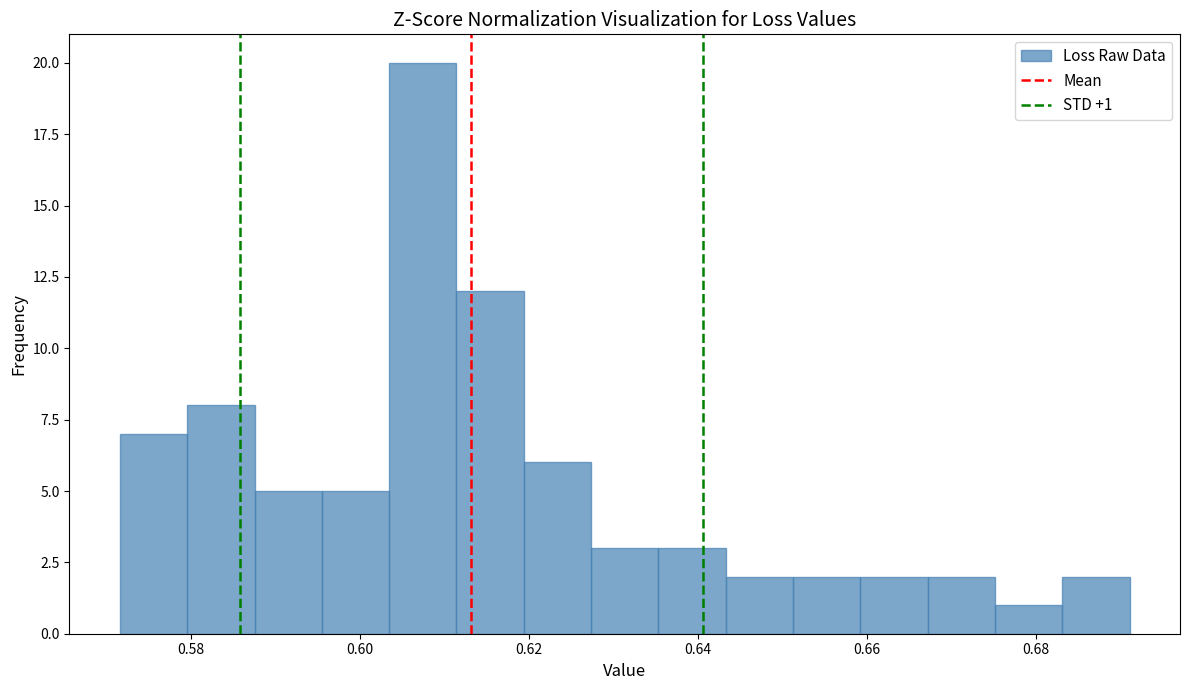

Around what value on the x-axis is the tallest bar? Give the approximate position of its centre, as read against the axis.

0.608